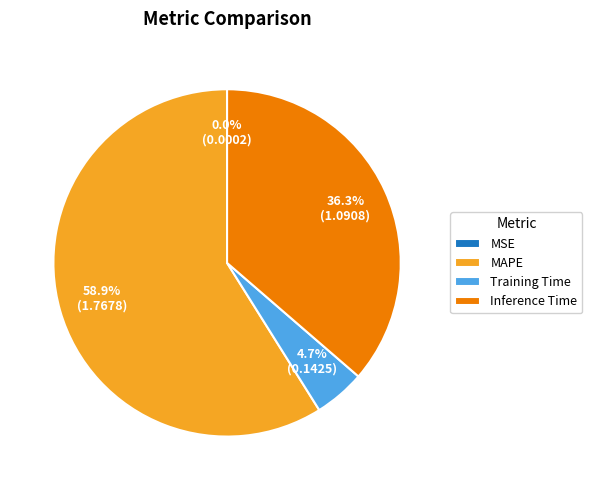

Which has a higher value, Inference Time or Training Time?

Inference Time